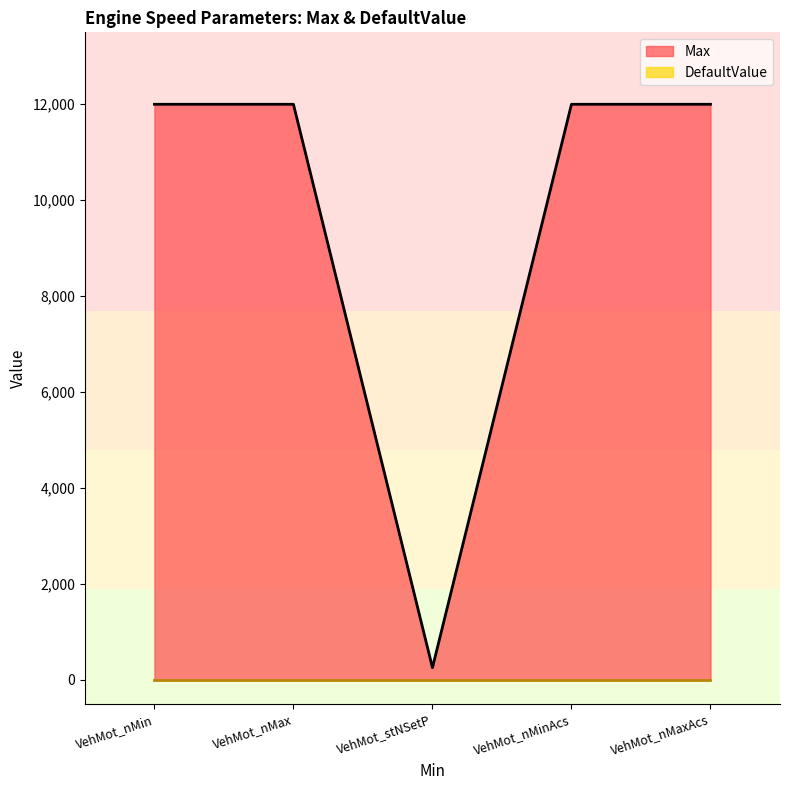

At which category does the chart reach its minimum across all series?

VehMot_stNSetP